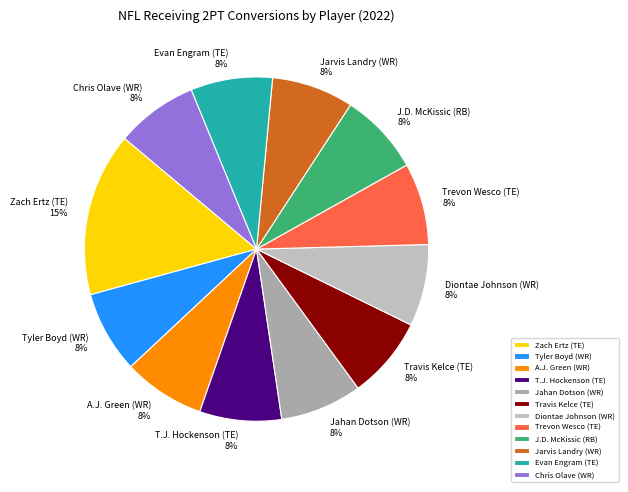

What is the ratio of the value at Chris Olave (WR) to the value at Evan Engram (TE)?

1.0